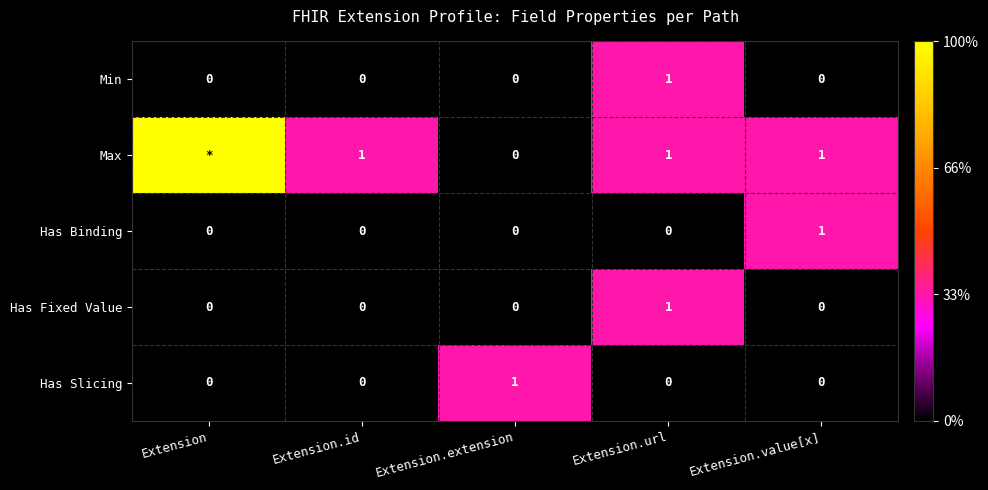

Count the number of categories in the chart.

5